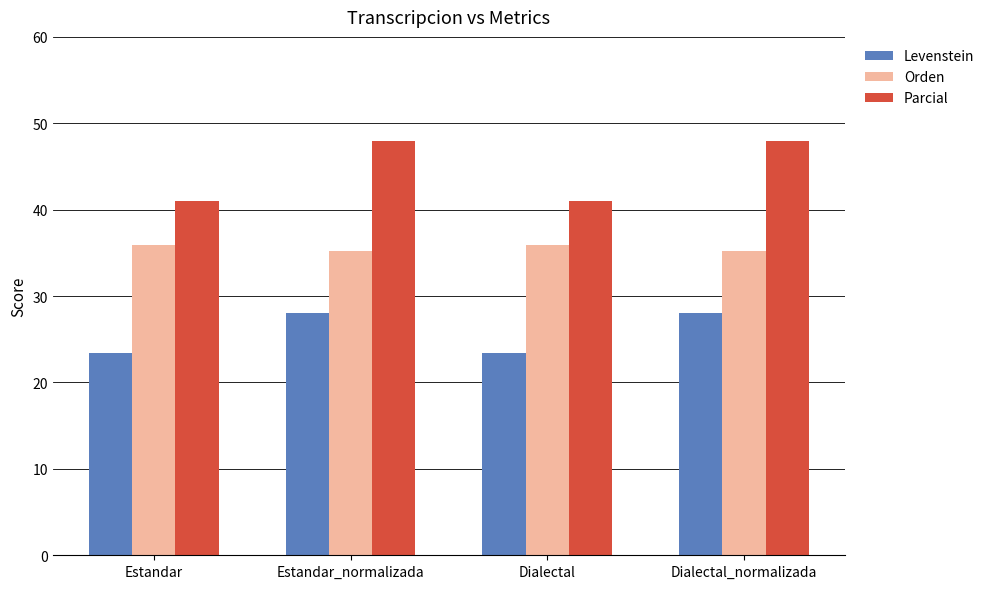

What is the sum of all Orden values?

142.2